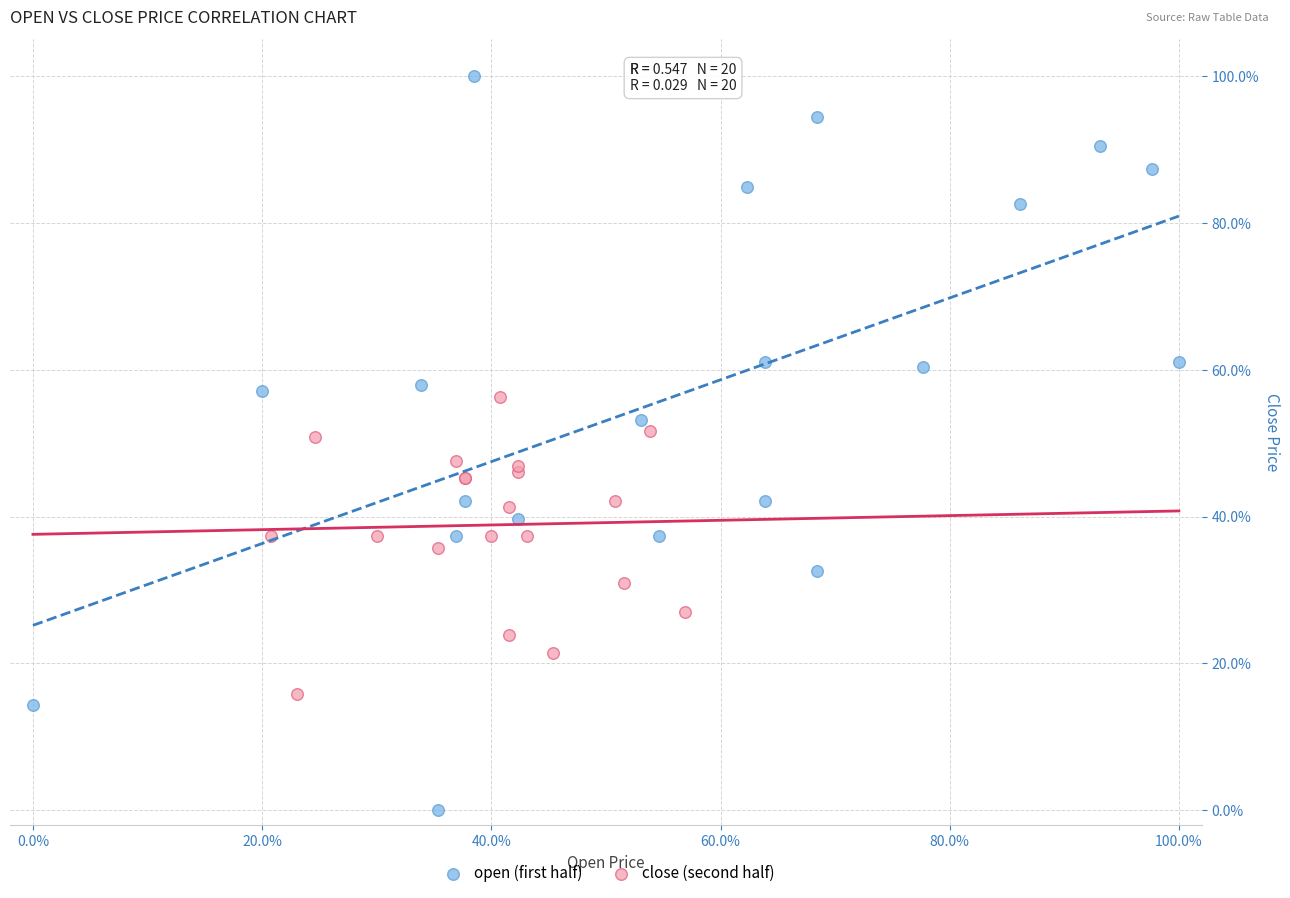

Which series contains the highest Y value?

open (first half)